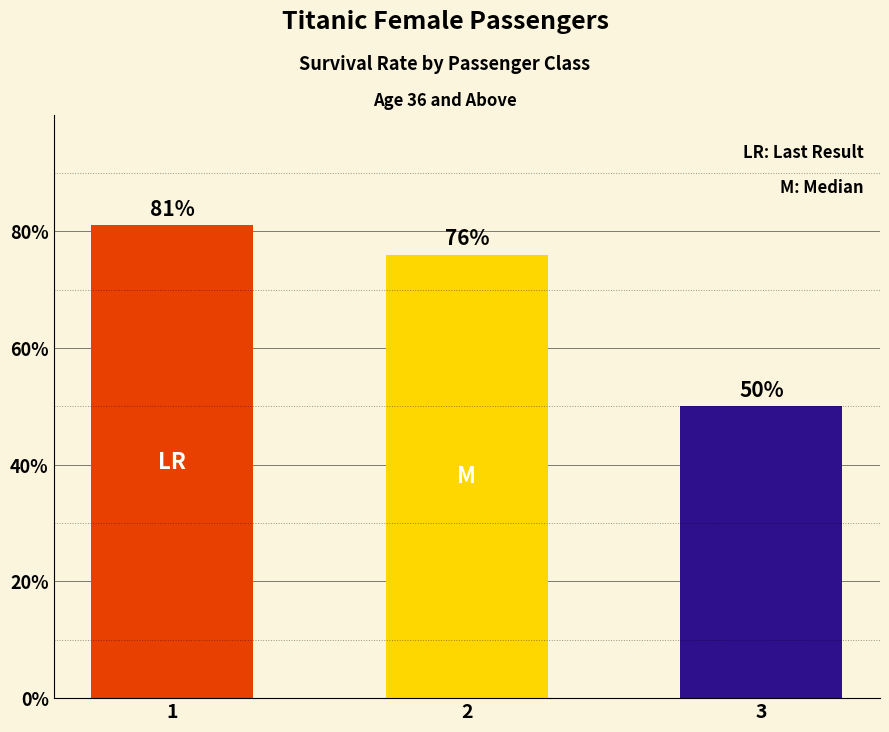

List the labels in order of value, smallest first.

3, 2, 1